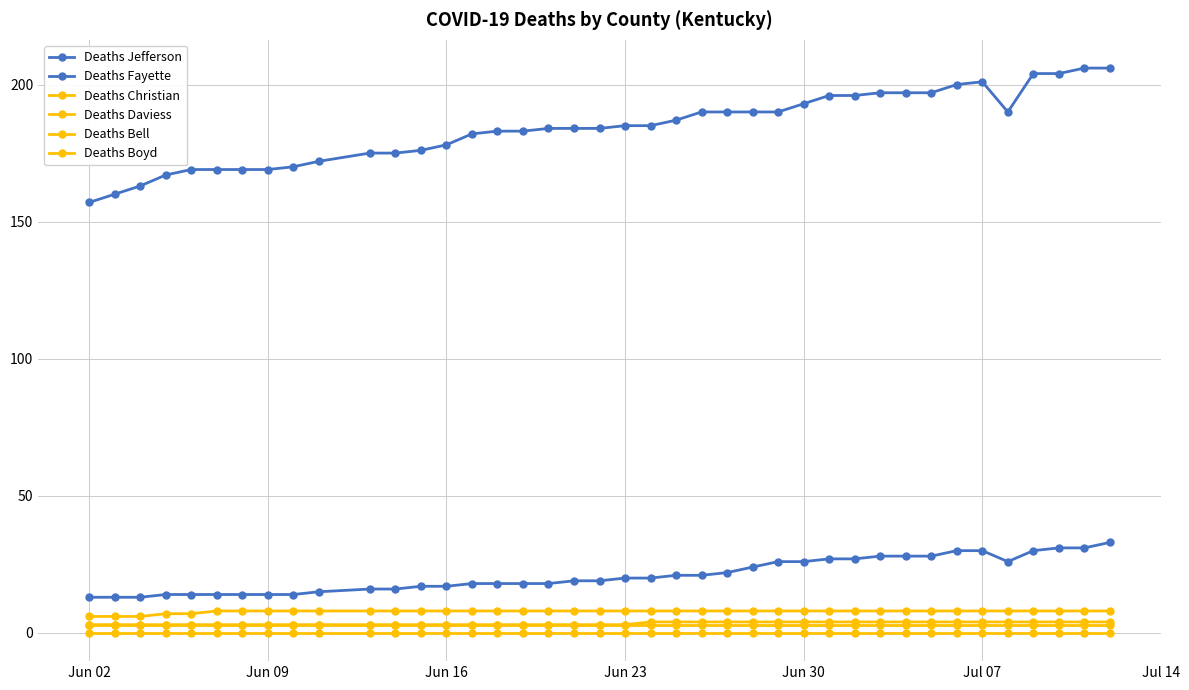

List the series in order of their peak value, lowest first.

Deaths Bell, Deaths Boyd, Deaths Christian, Deaths Daviess, Deaths Fayette, Deaths Jefferson